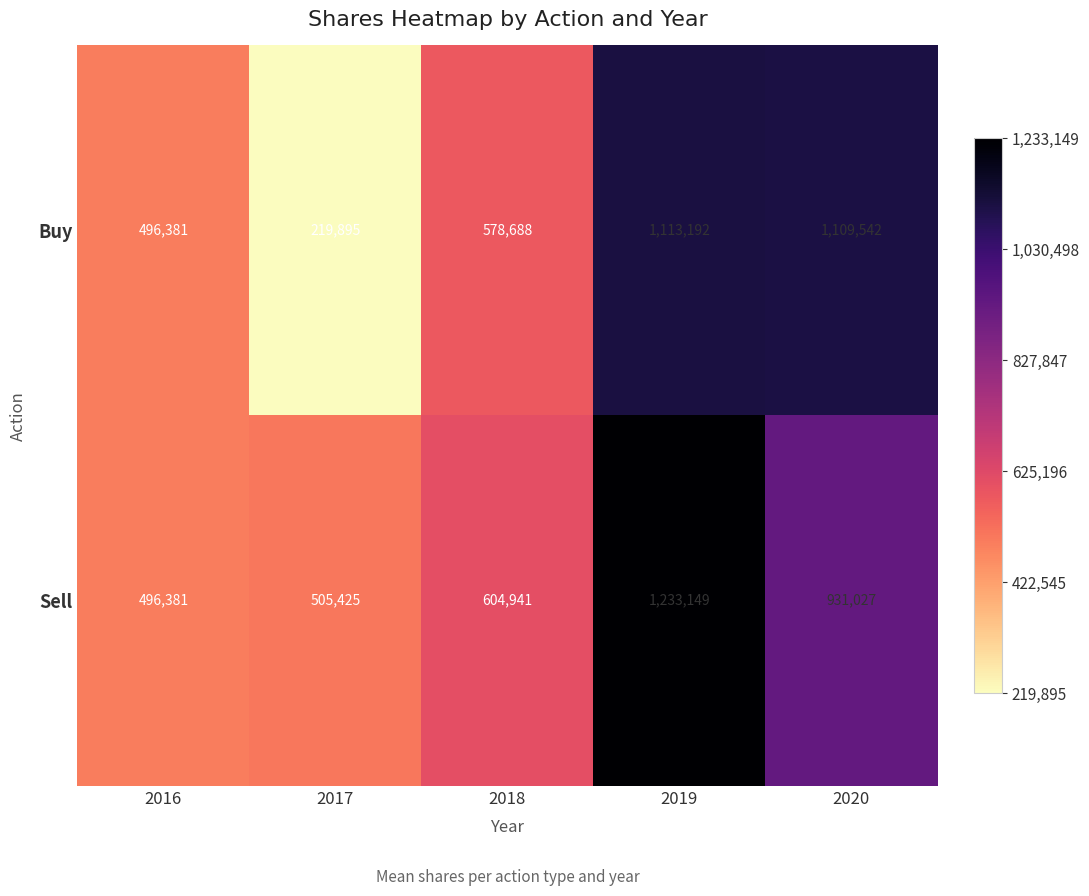

At which label is Buy closest to 666543?

2018